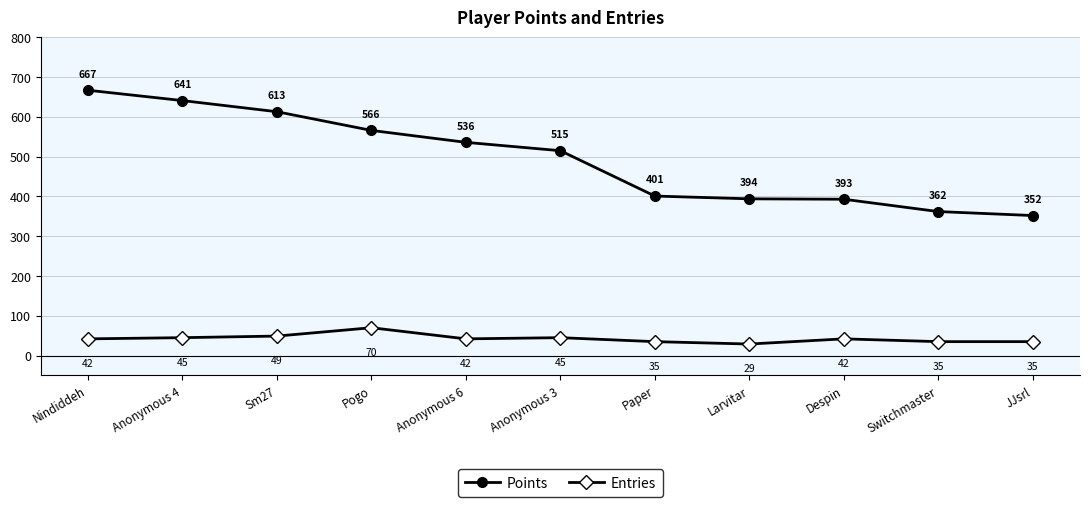

Read the Points value at Nindiddeh.

667